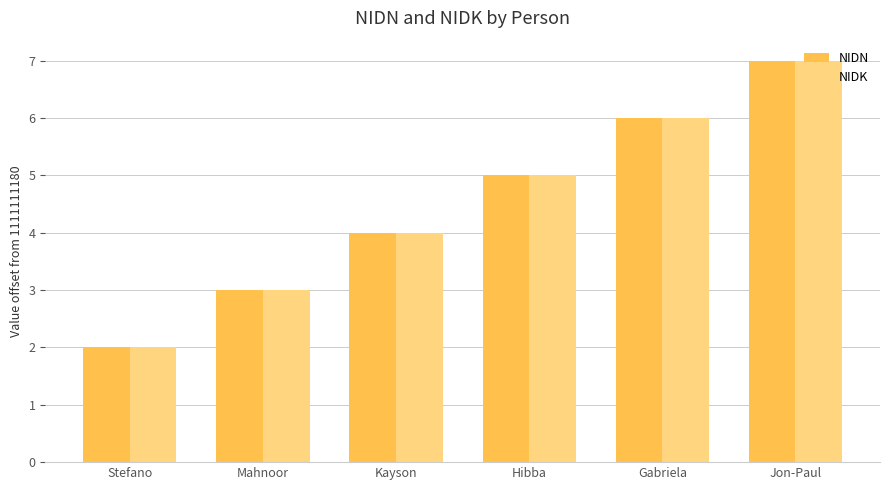

At which category is the sum across all series the highest?

Jon-Paul